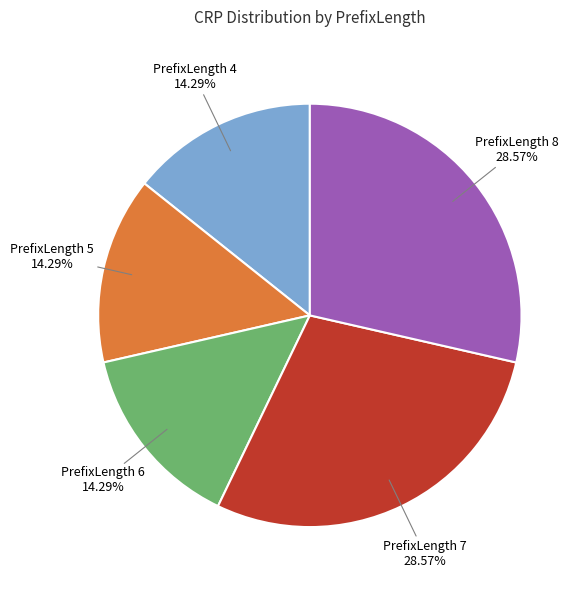

Does any single category account for the majority?

No